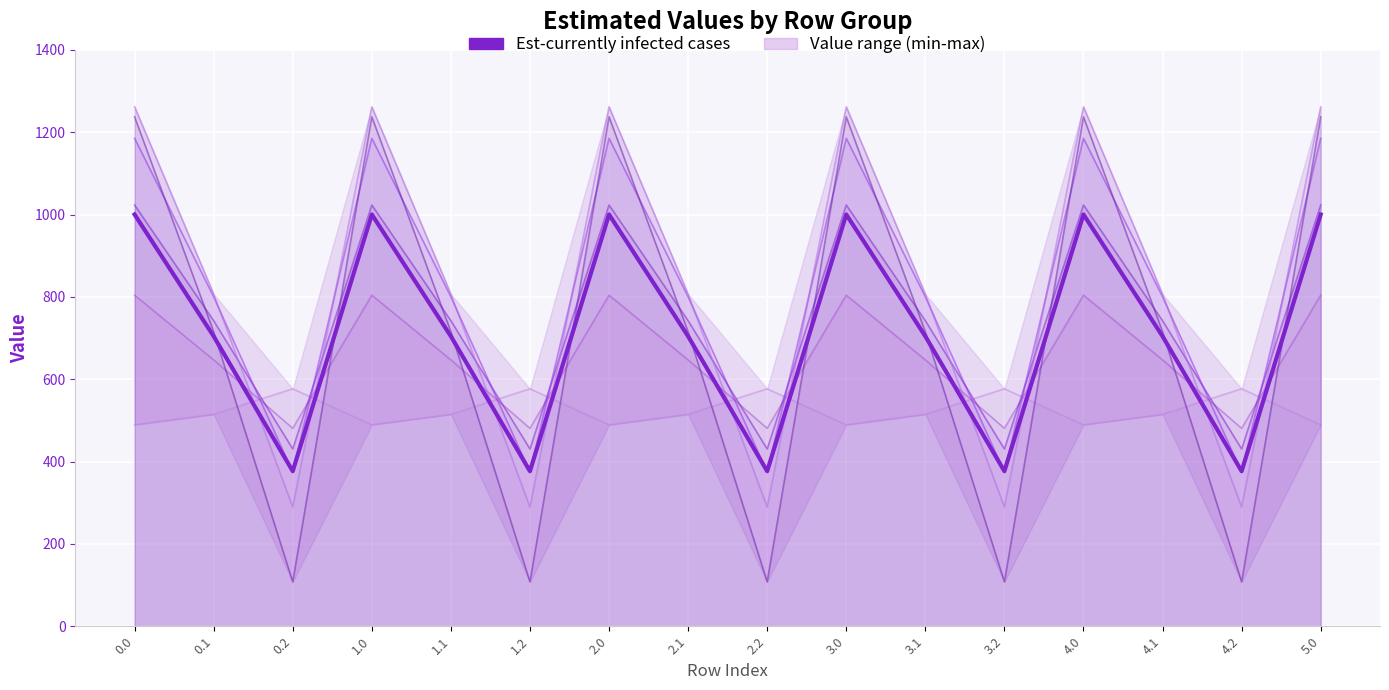

How many interior local valleys (lower than both neighbors) does the data have?

5